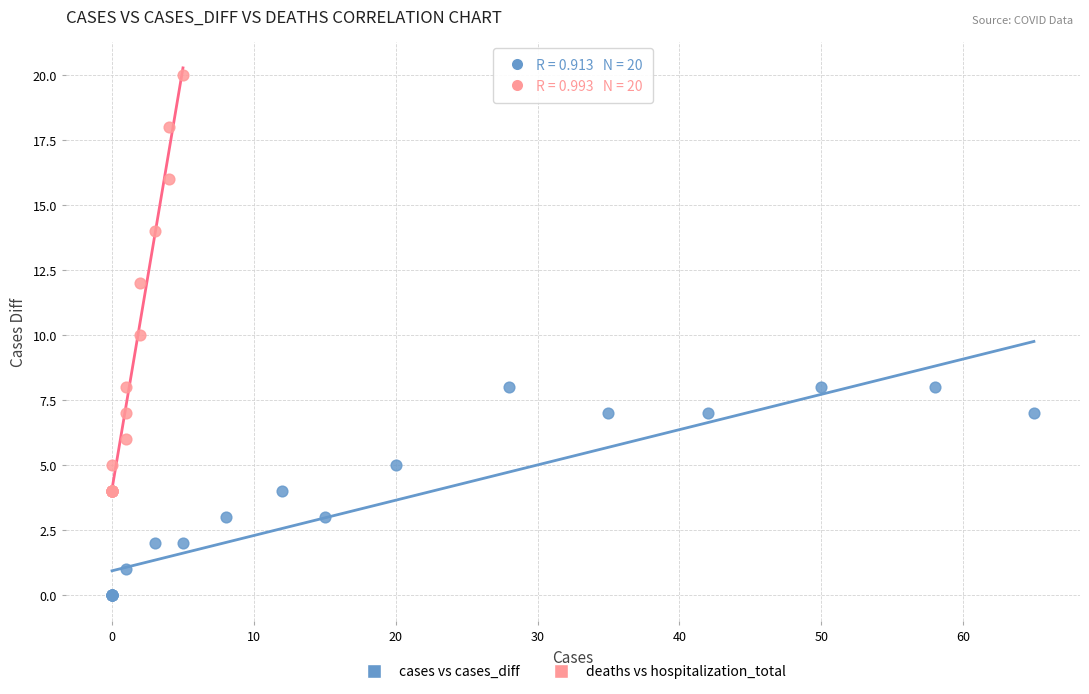

Which series has the widest spread of Y values?

deaths vs hospitalization_total